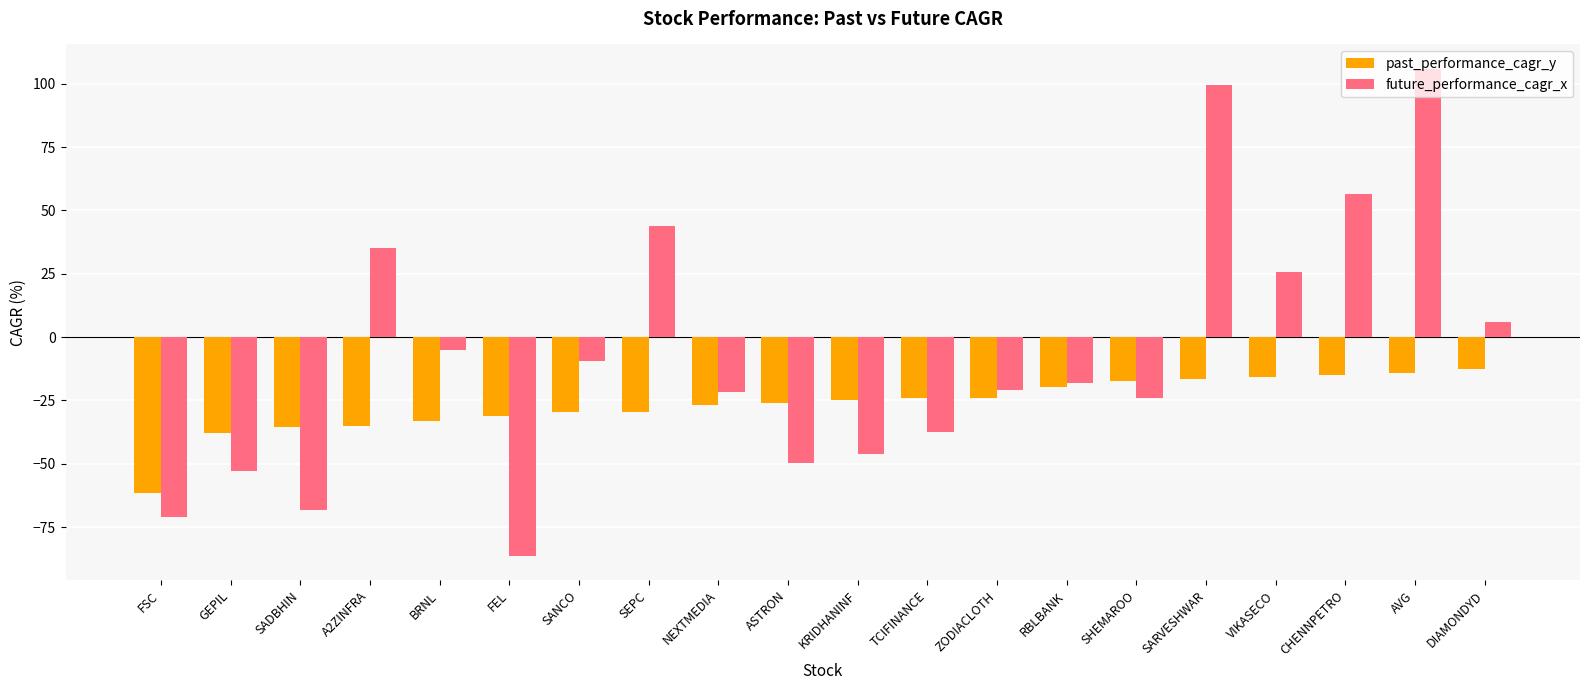

Is the value of future_performance_cagr_x at NEXTMEDIA greater than the value of past_performance_cagr_y at BRNL?

Yes